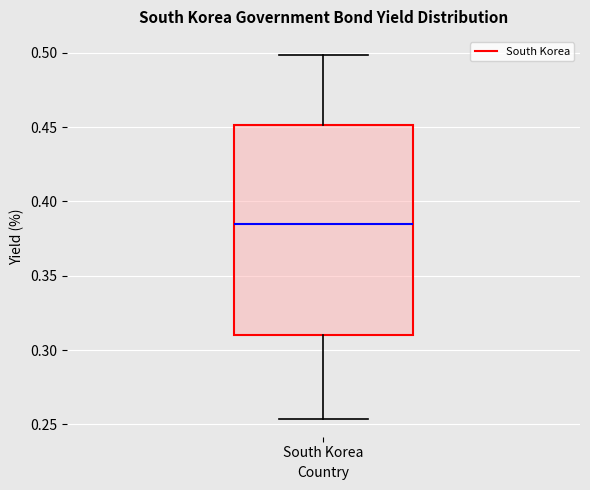

Where does the upper whisker of the box for South Korea end on the y-axis? The values are not printed on the chart, so give them approximately, as read against the axis.

0.500